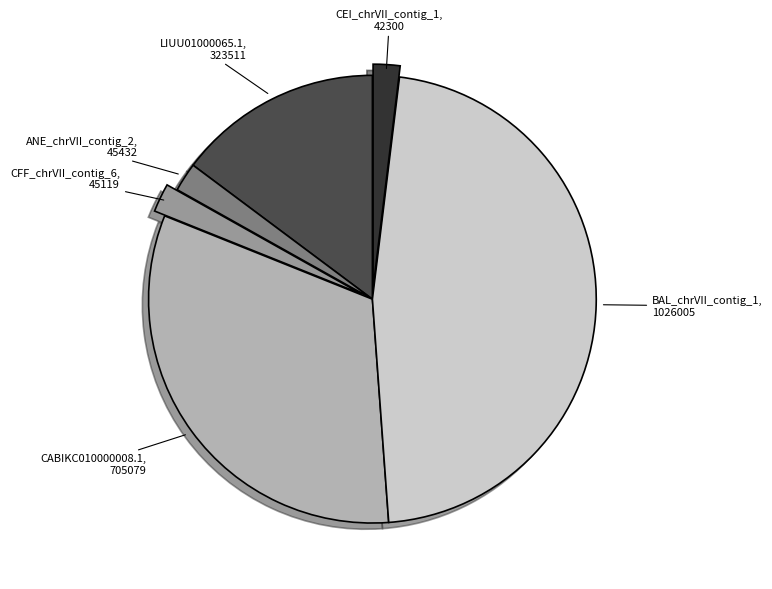

Does any single category account for the majority?

No